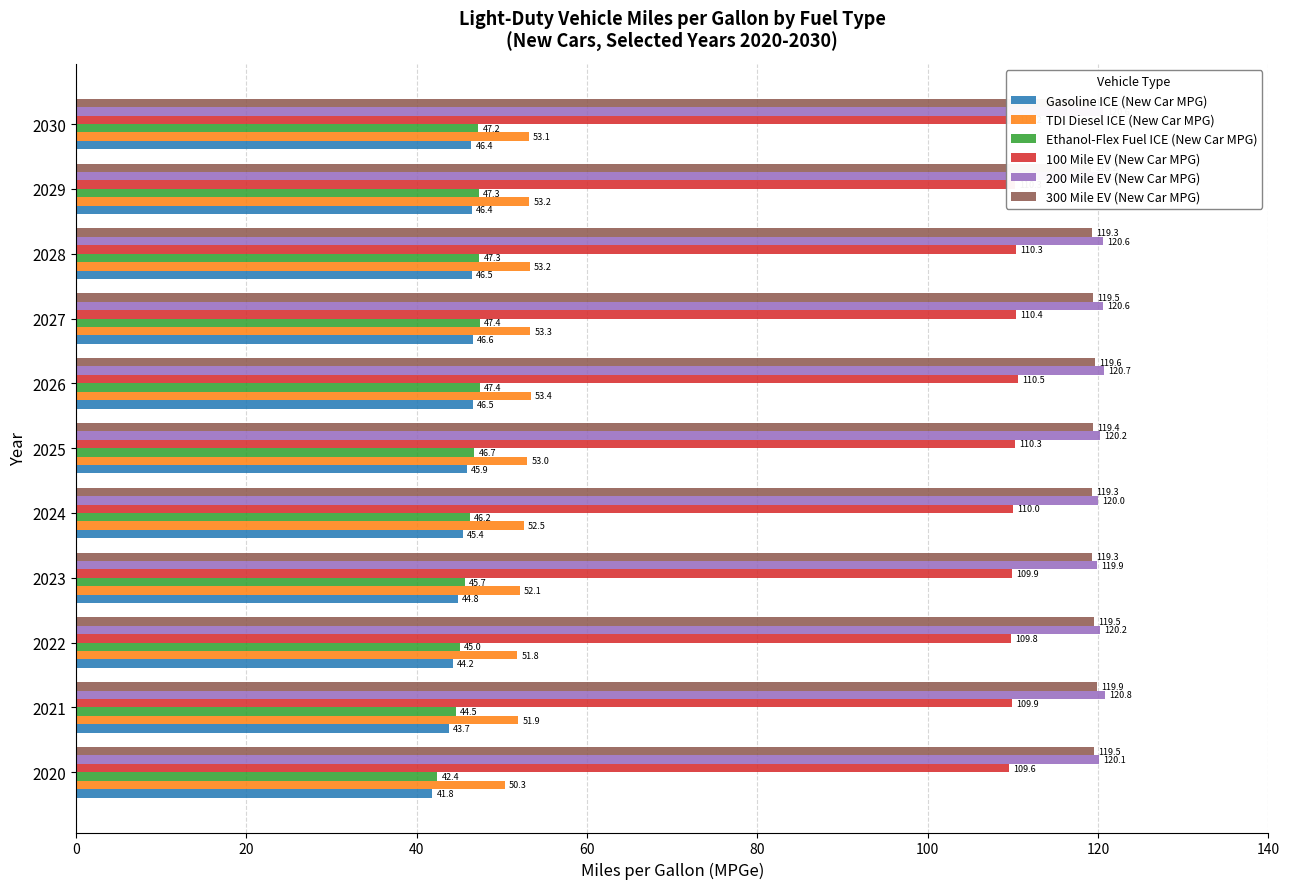

How many groups of bars are there?

11